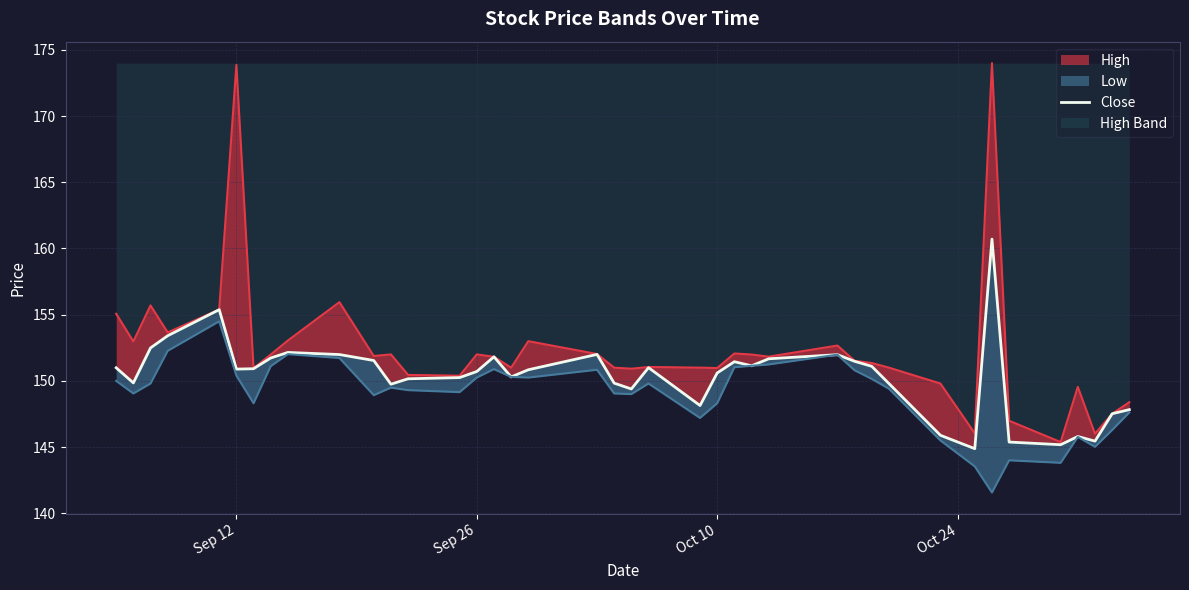

How many lines are shown in the chart?

1